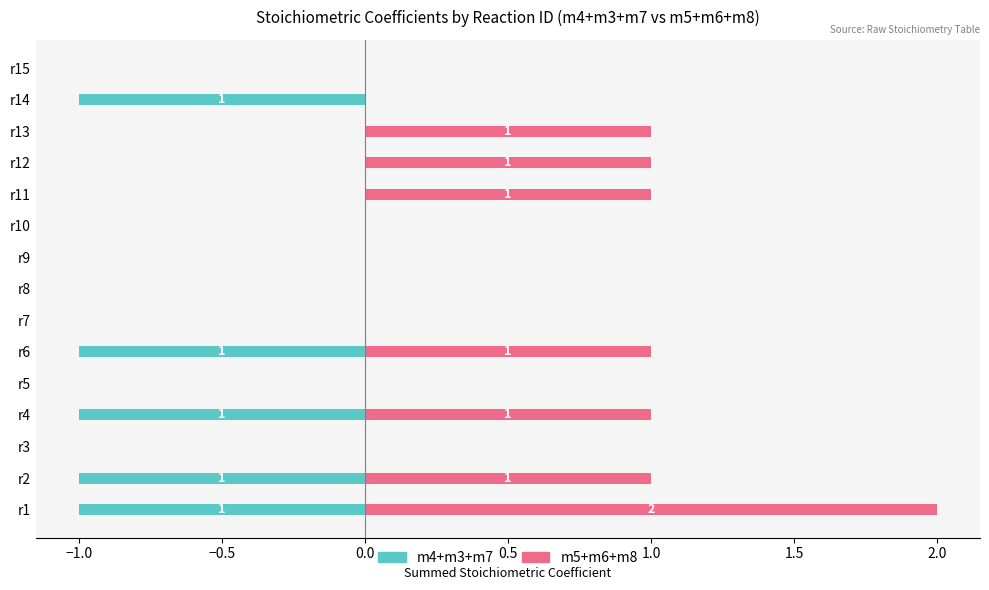

What is the total value across all series at r12?

1